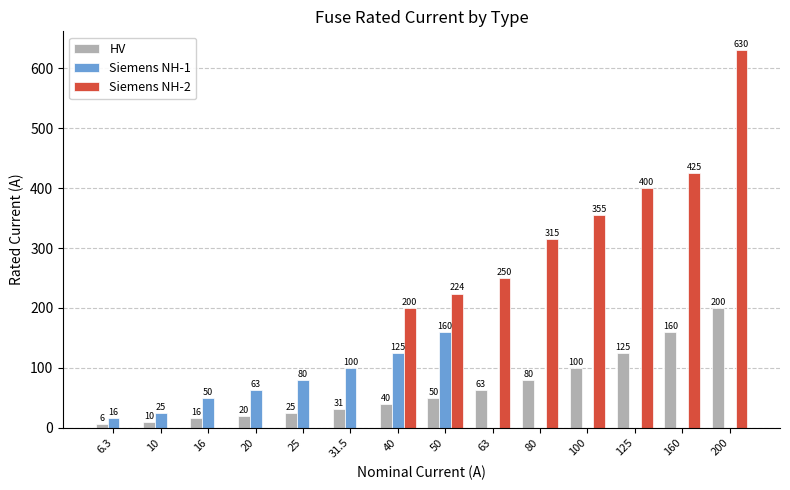

The Siemens NH-2 series shows 102.9 at 160. True or false?

False